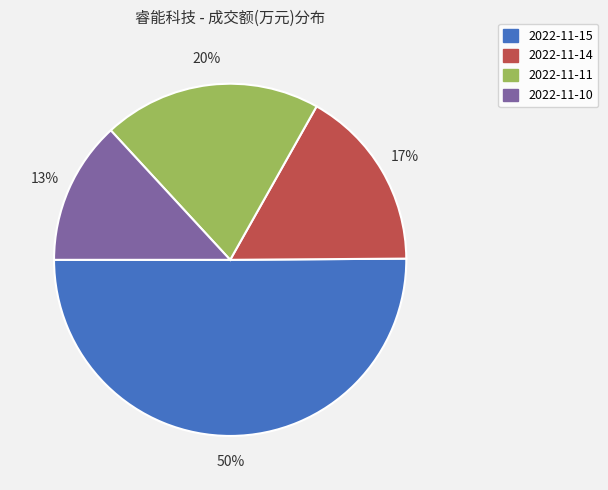

Which slice represents more than half of the pie?

2022-11-15